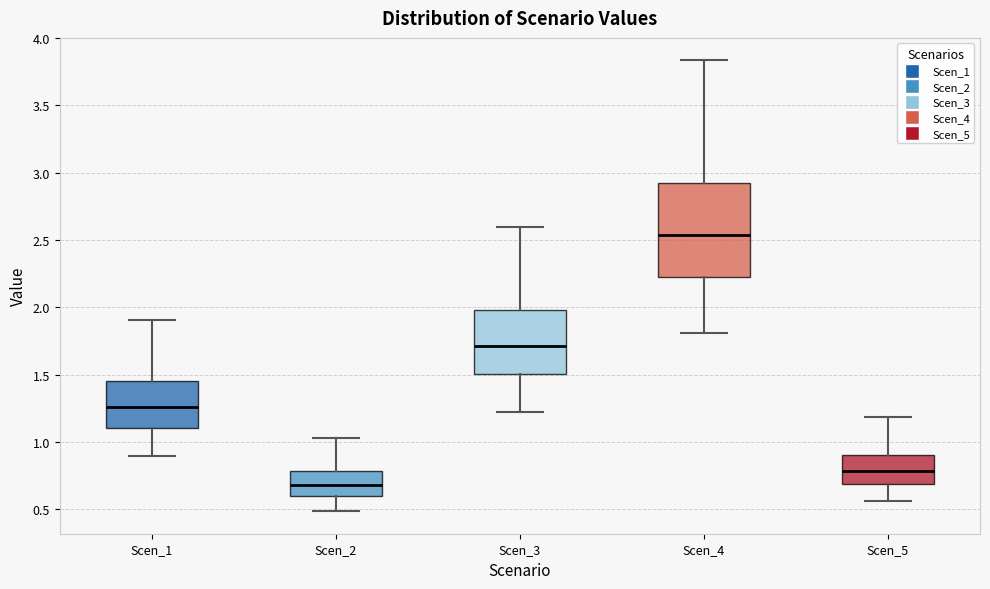

Reading left to right, transcribe this box plot: for each box, give where its median line is, the range the box spans, and where its two whiskers end, as read against the y-axis. The values are not printed on the chart, so give them approximately, as read against the axis.

Scen_1: median 1.25, box 1.10 to 1.45, whiskers 0.90 to 1.90
Scen_2: median 0.70, box 0.60 to 0.80, whiskers 0.50 to 1.05
Scen_3: median 1.70, box 1.50 to 2.00, whiskers 1.20 to 2.60
Scen_4: median 2.55, box 2.20 to 2.95, whiskers 1.80 to 3.85
Scen_5: median 0.80, box 0.70 to 0.90, whiskers 0.55 to 1.20